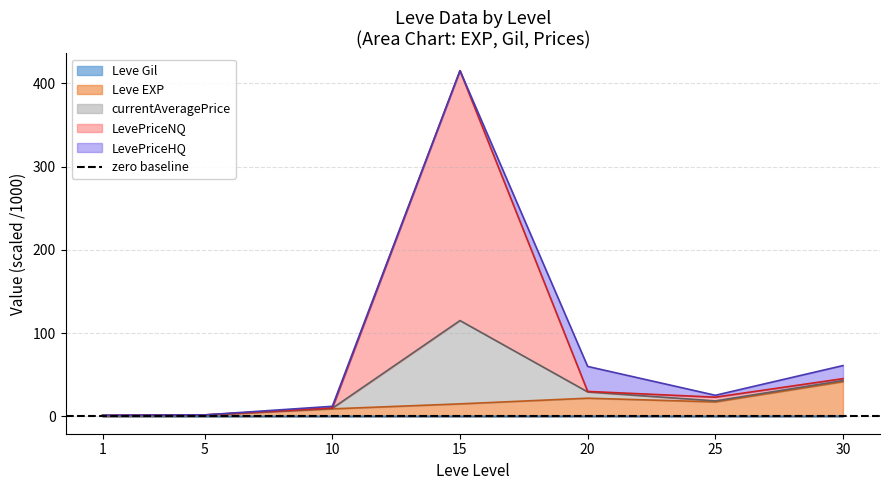

At which label does Leve EXP first exceed 15?

15